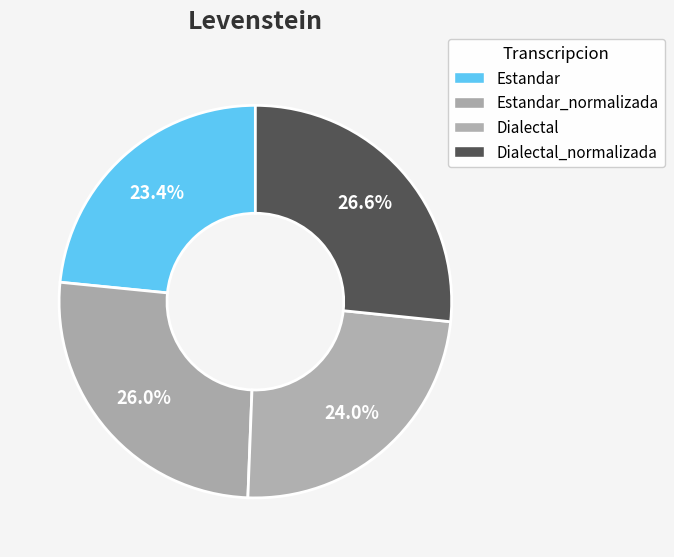

Count the number of slices in the pie.

4